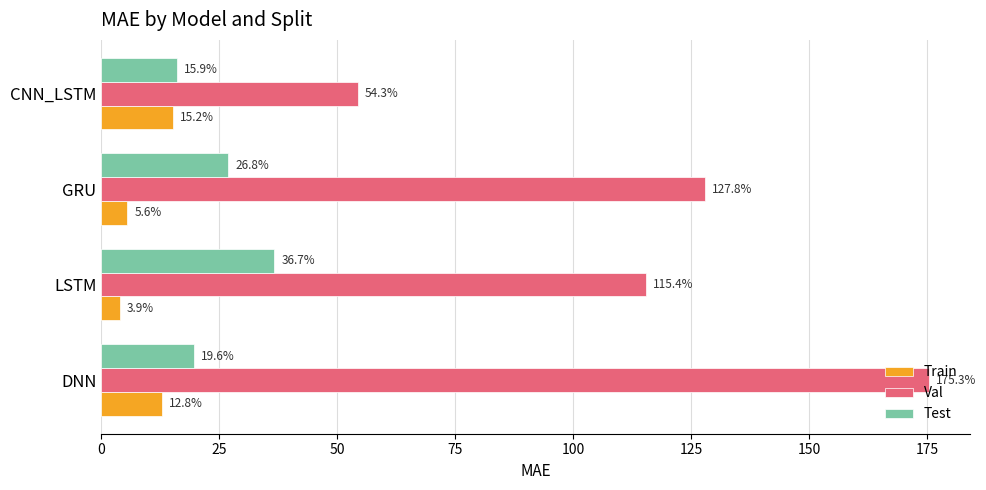

At which label does Test reach its peak?

LSTM